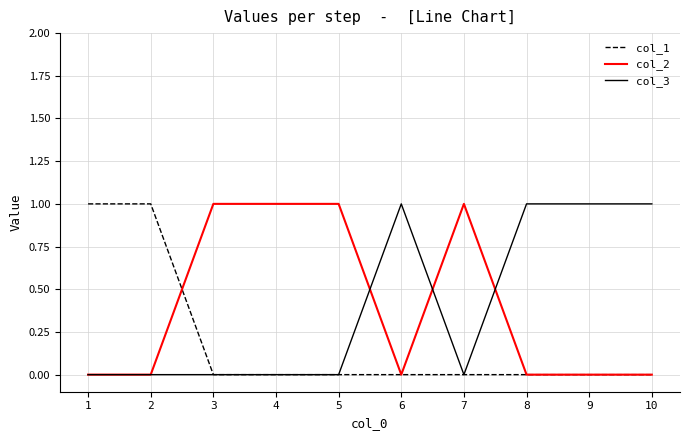

What is the approximate value of col_2 at 7?

1